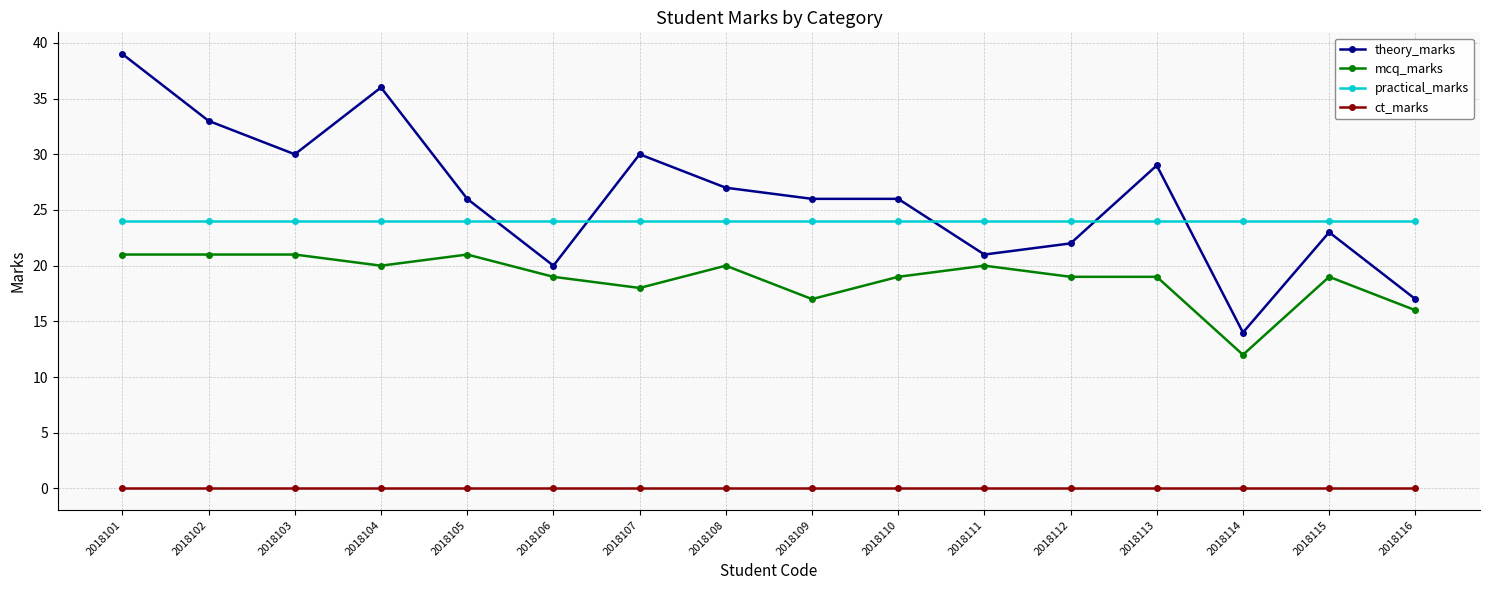

At which category is the sum across all series the highest?

2018101